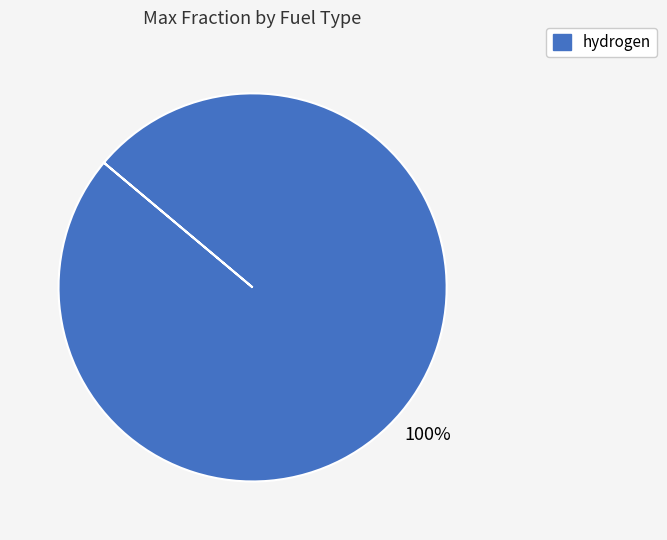

Does any single category account for the majority?

Yes